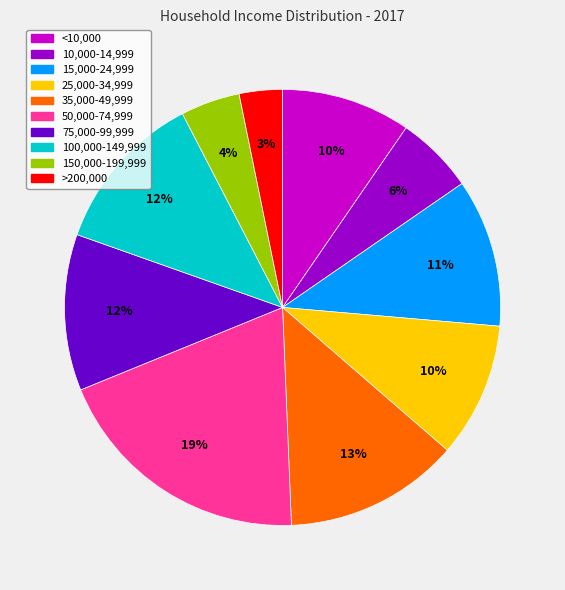

Is there any slice that represents more than half of the pie?

No